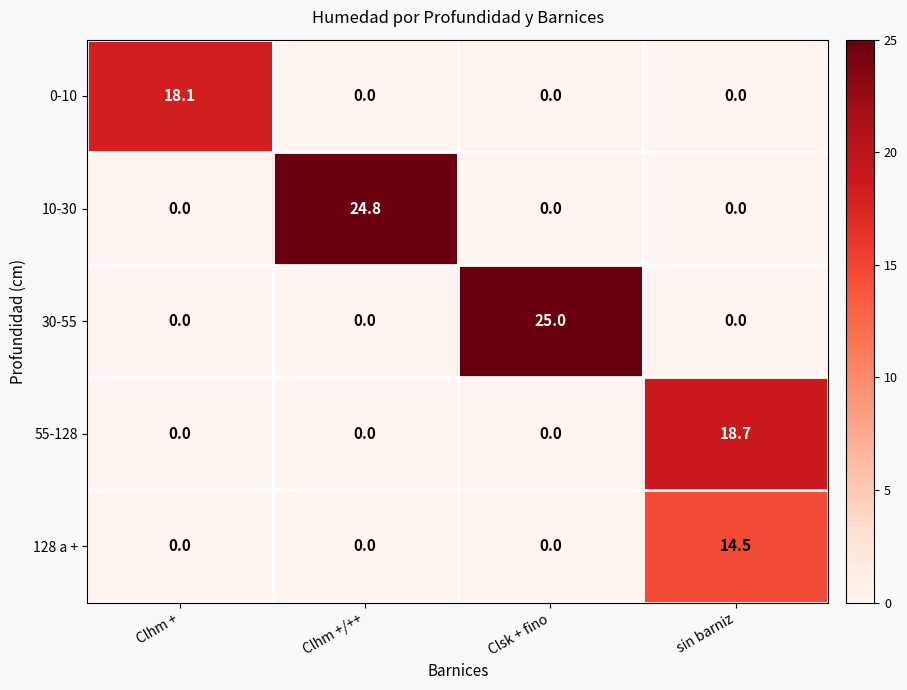

What is the difference between the maximum and minimum values in the 128 a + series?

14.5